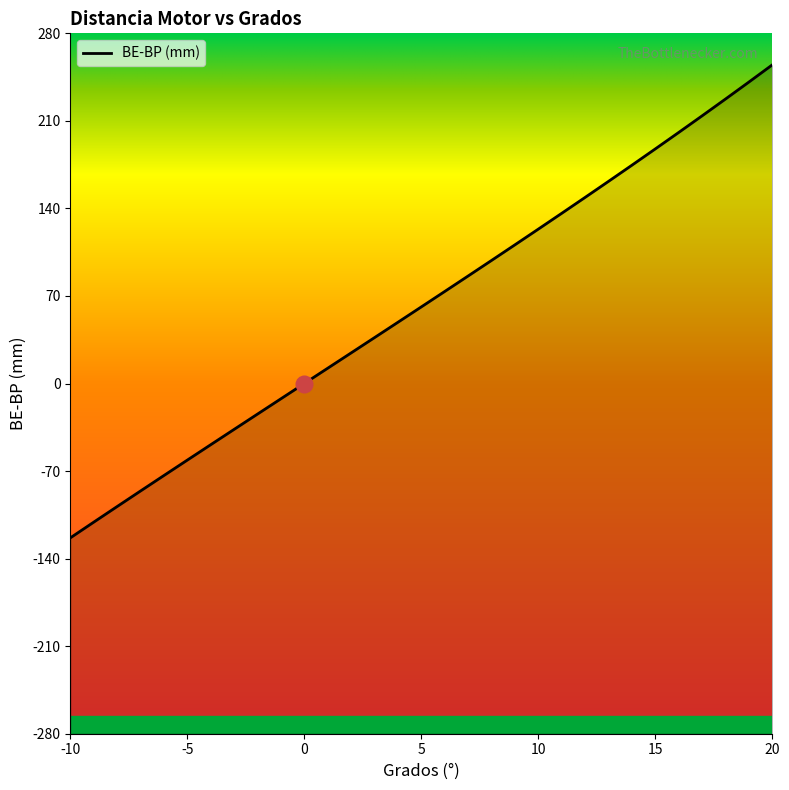

What is the change in value from 3 to 7?

+49.3